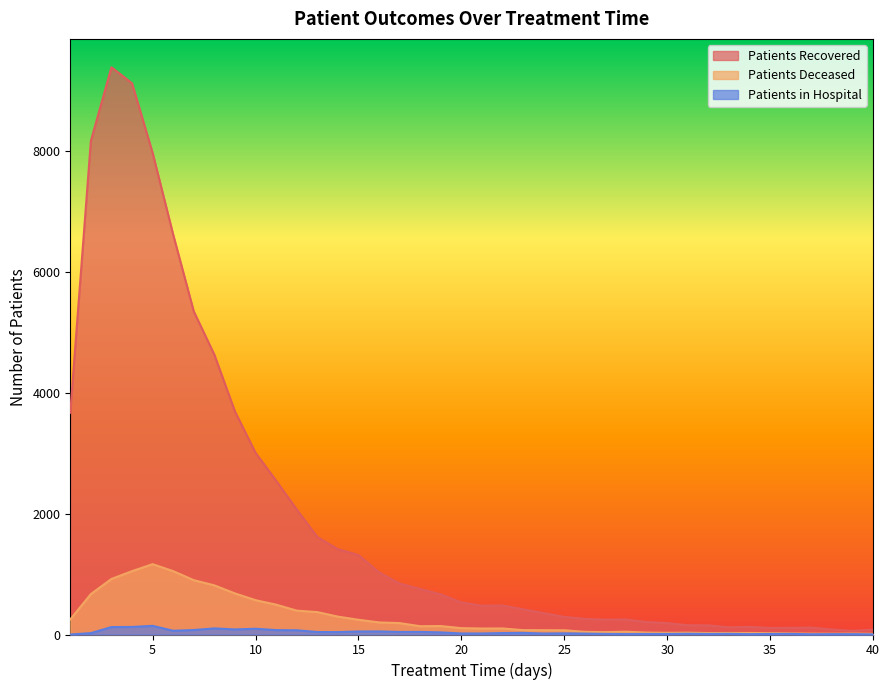

True or false: patients_deceased and patients_in_hospital cross at least once.

False